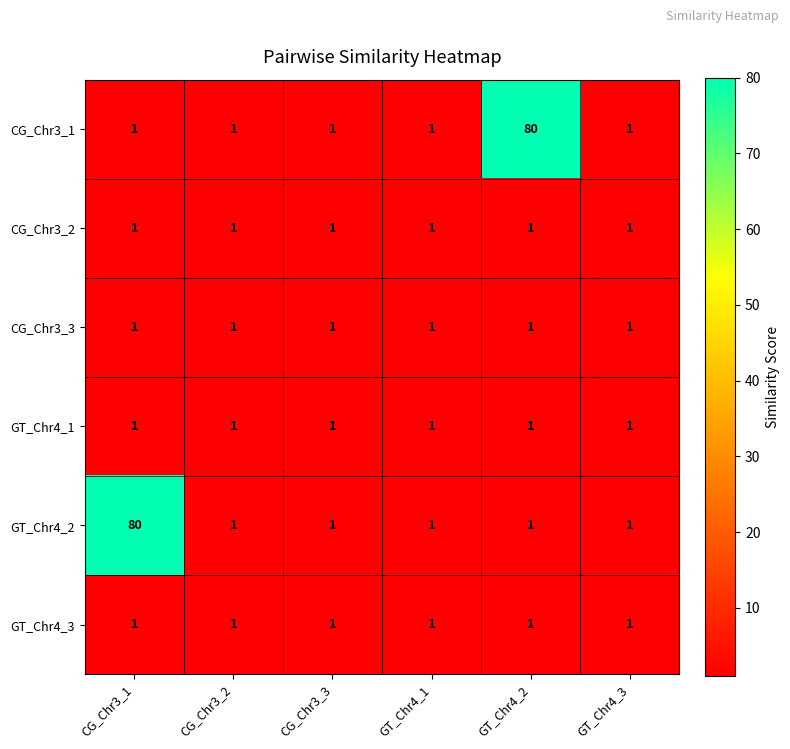

What is the difference between the maximum and minimum values in the CG_Chr3_1 series?

79